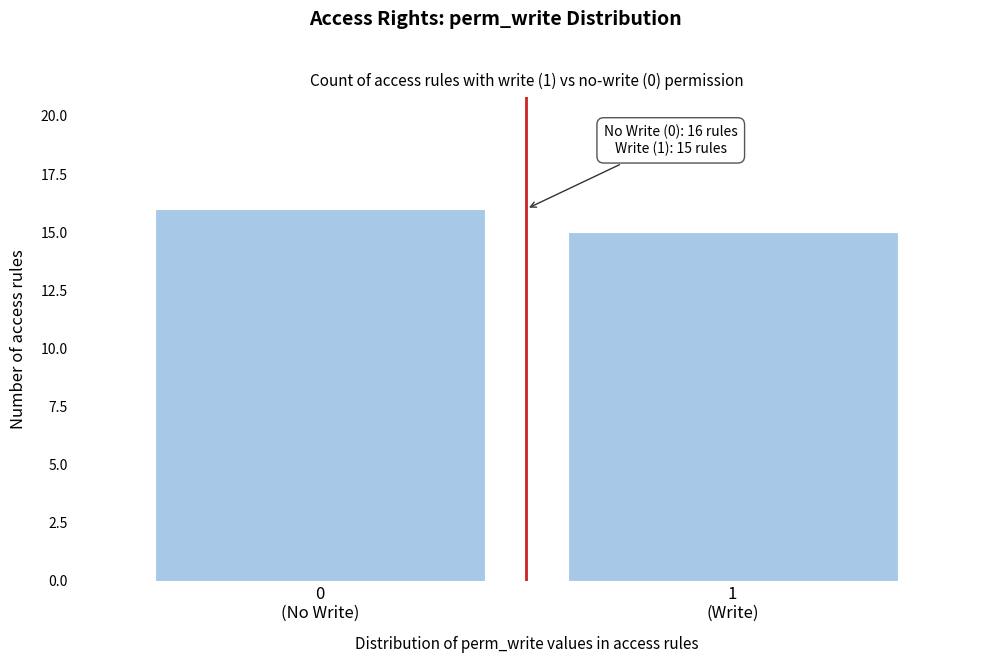

Reading left to right, transcribe all the data shown in this chart.

16	15